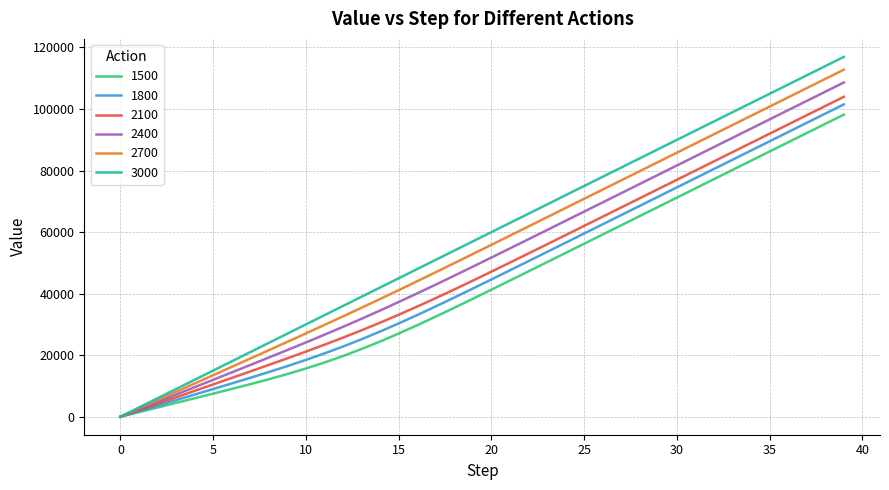

Reading left to right, extract all data points from this chart.

1500: 0.0	1500.0	3000.1	4500.6	6002.9	7510.9	9033.1	10584.8	12189.2	13876.1	15677.5	17622.2	19729.7	22006.8	24447.0	27033.0	29740.4	32542.7	35414.8	38335.4	41287.7	44260.0	47244.0	50234.7	53228.9	56224.8	59221.7	62218.8	65216.0	68213.2	71210.4	74207.4	77204.3	80201.1	83197.8	86194.3	89190.8	92187.1	95183.3	98179.3
1800: 0.0	1800.0	3600.0	5400.3	7201.7	9006.7	10820.7	12654.2	14523.6	16450.7	18460.2	20575.7	22815.4	25188.1	27692.4	30317.8	33047.0	35859.6	38735.4	41656.3	44607.7	47578.8	50561.7	53551.7	56545.4	59541.2	62537.8	65535.0	68532.2	71529.4	74526.6	77523.6	80520.6	83517.4	86514.2	89510.8	92507.2	95503.6	98499.8	101495.9
2100: 0.0	2100.0	4200.0	6300.1	8400.4	10501.6	12605.3	14715.2	16837.8	18983.2	21165.1	23399.7	25703.3	28089.9	30568.4	33141.5	35805.7	38551.7	41367.3	44238.4	47151.8	50095.5	53060.0	56038.2	59024.8	62016.4	65010.9	68006.9	71003.7	74000.8	76998.0	79995.1	82992.2	85989.2	88986.1	91982.9	94979.6	97976.1	100972.6	103968.9
2400: 0.0	2400.0	4800.0	7200.1	9600.4	12001.6	14405.2	16814.4	19234.8	21674.4	24143.7	26654.1	29216.5	31838.9	34525.3	37275.1	40083.5	42942.6	45843.3	48775.8	51731.5	54703.4	57685.9	60675.0	63668.0	66663.3	69659.7	72656.7	75654.0	78651.3	81648.5	84645.7	87642.8	90639.7	93636.5	96633.3	99629.9	102626.3	105622.7	108618.9
2700: 0.0	2700.0	5400.0	8100.0	10800.2	13500.8	16202.6	18907.2	21617.3	24337.1	27071.7	29826.8	32607.8	35418.7	38261.6	41136.0	44039.7	46968.8	49918.4	52884.0	55861.2	58846.3	61836.7	64830.4	67825.9	70822.5	73819.7	76817.0	79814.4	82811.8	85809.1	88806.3	91803.3	94800.3	97797.1	100793.9	103790.5	106786.9	109783.3	112779.5
3000: 0.0	3000.0	6000.0	9000.0	12000.0	15000.0	18000.0	21000.0	23999.9	26999.8	29999.7	32999.4	35999.0	38998.5	41997.8	44997.0	47996.0	50994.9	53993.6	56992.3	59990.8	62989.2	65987.5	68985.7	71983.8	74981.8	77979.6	80977.3	83974.9	86972.3	89969.7	92966.9	95963.9	98960.9	101957.7	104954.5	107951.1	110947.5	113943.9	116940.1